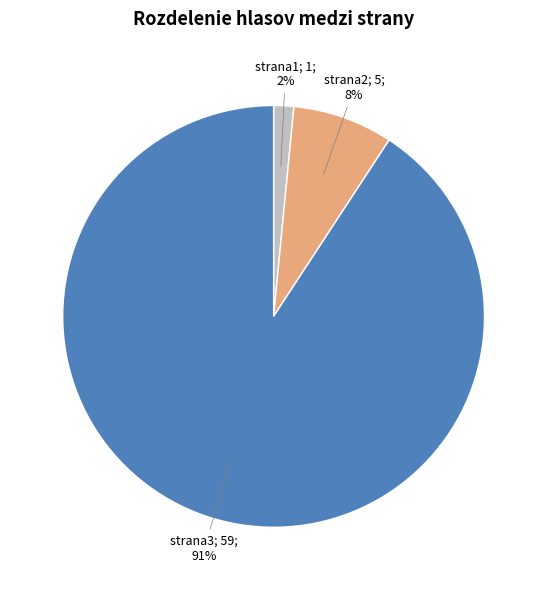

Does any single category account for the majority?

Yes